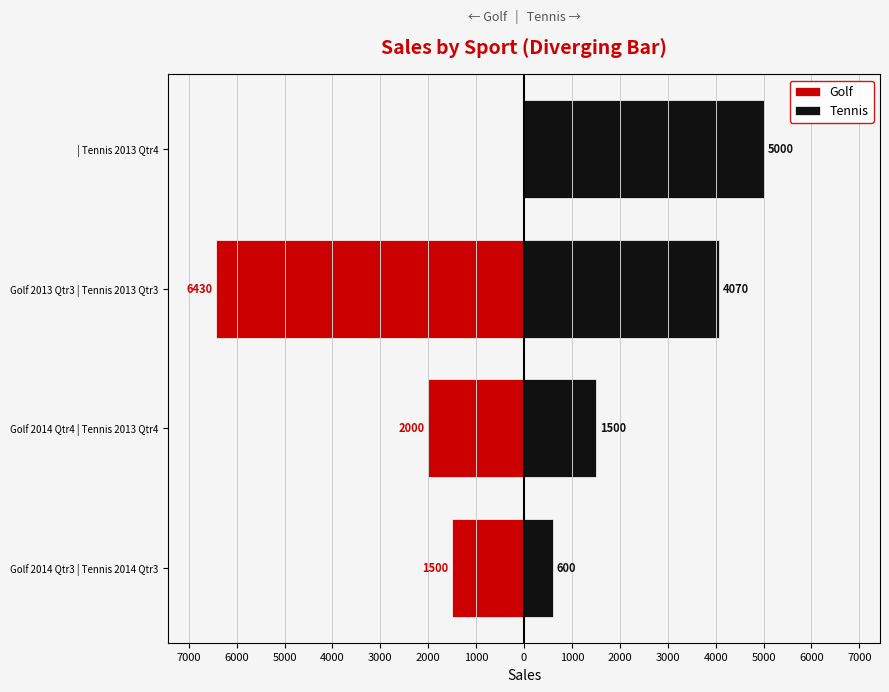

How many distinct data groups are displayed?

2